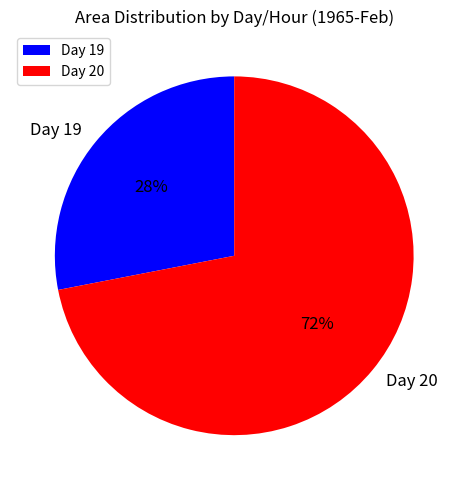

Rank the categories by value from lowest to highest.

Day 19, Day 20